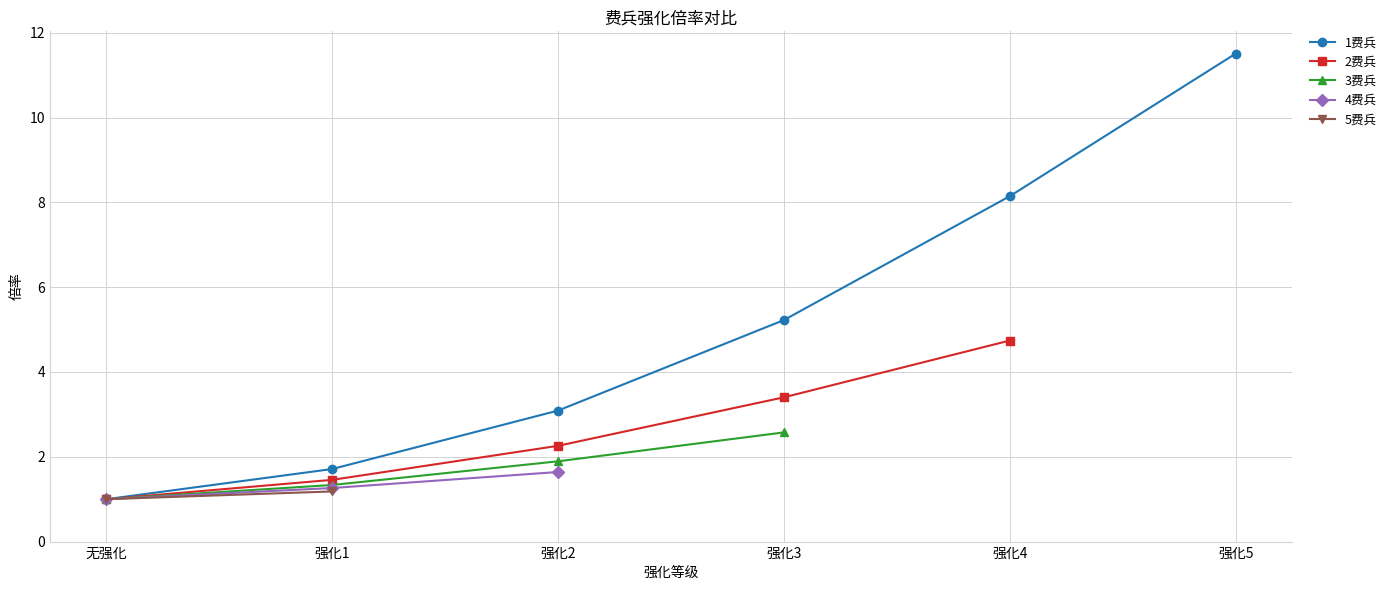

Which category has the lowest value in the 1费兵 series?

无强化